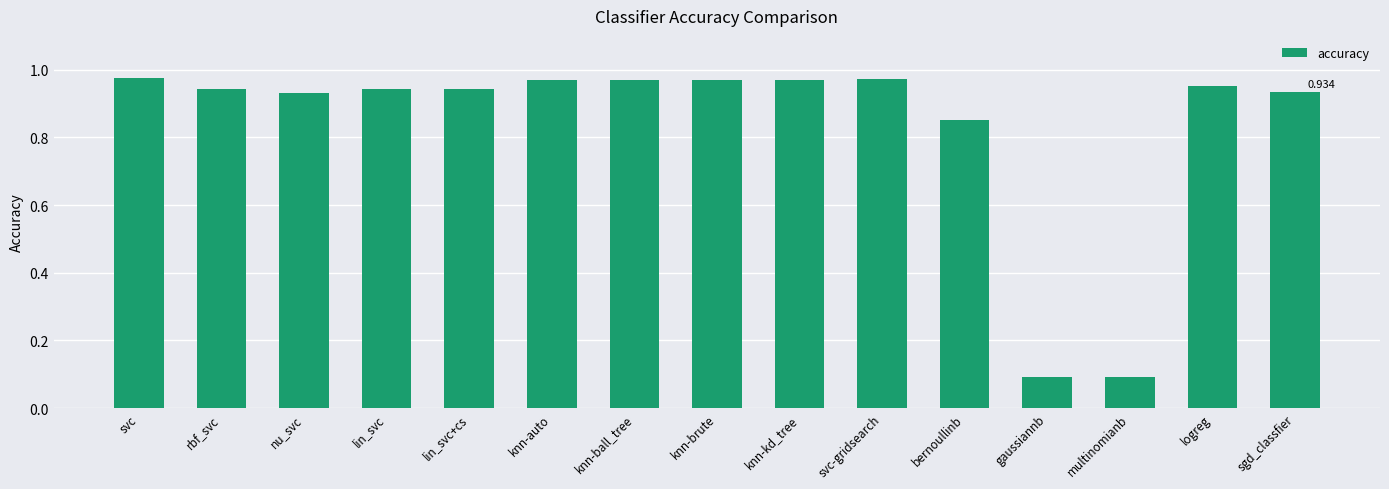

What is the label of the 5th bar from the left?

lin_svc+cs